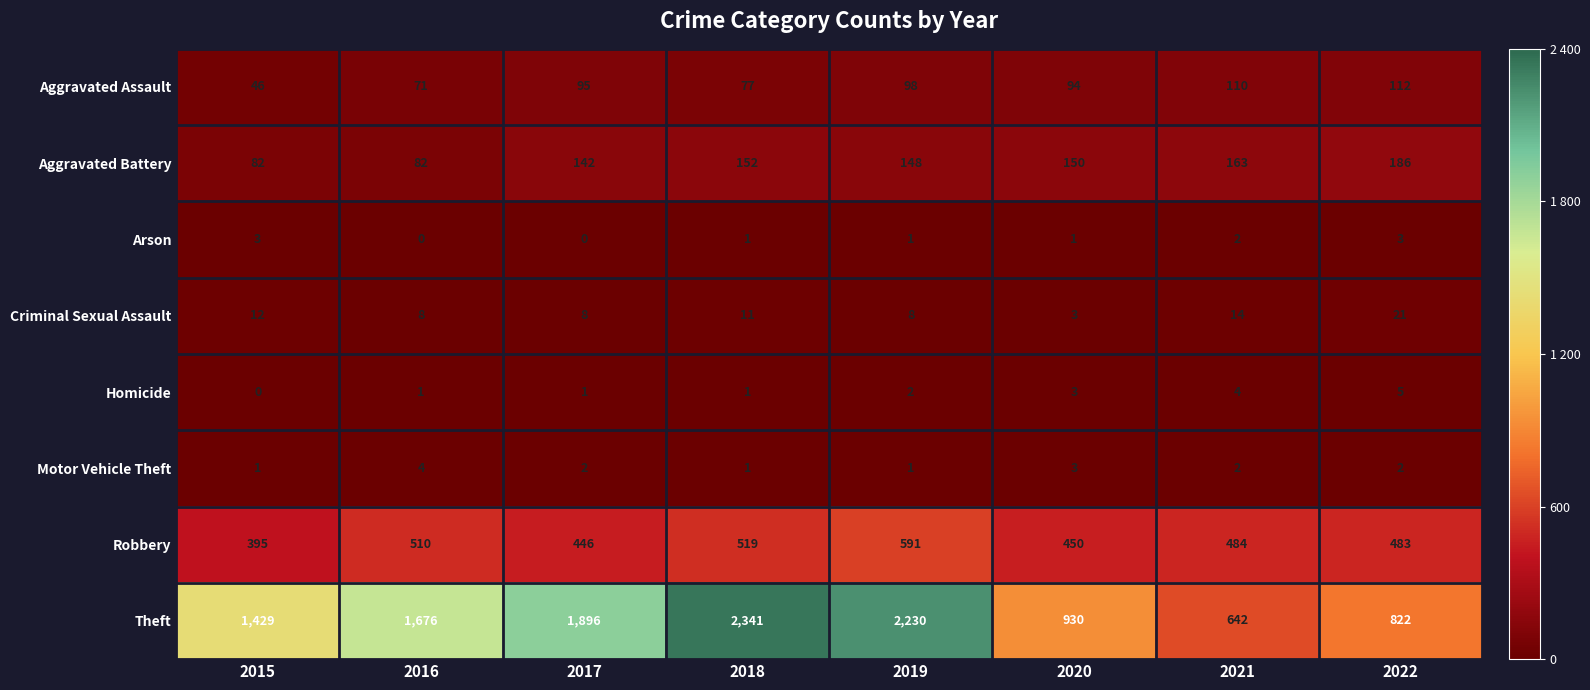

How many Criminal Sexual Assault values are between 8 and 14?

6